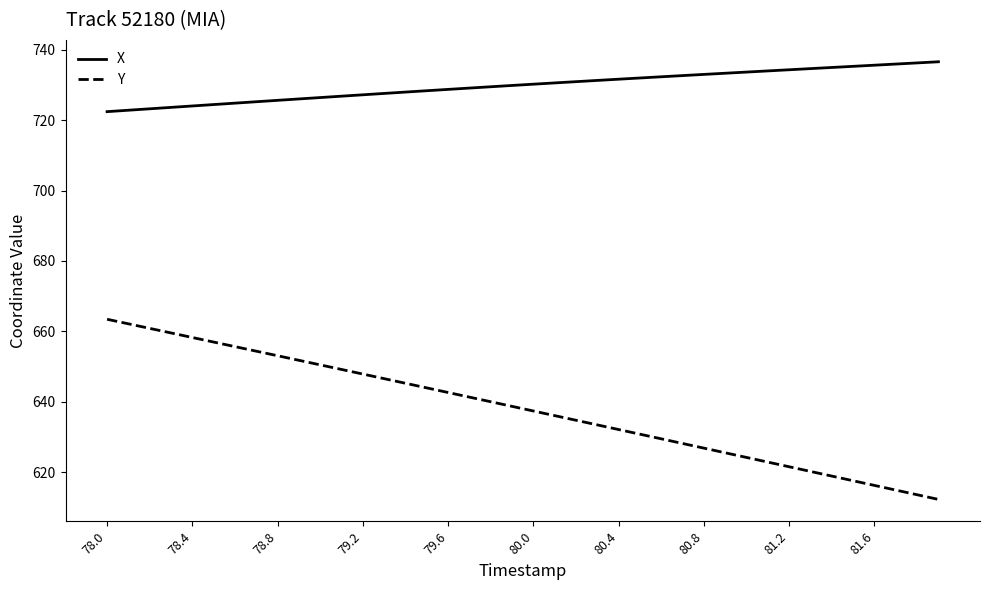

Which series has the largest total across all categories?

X